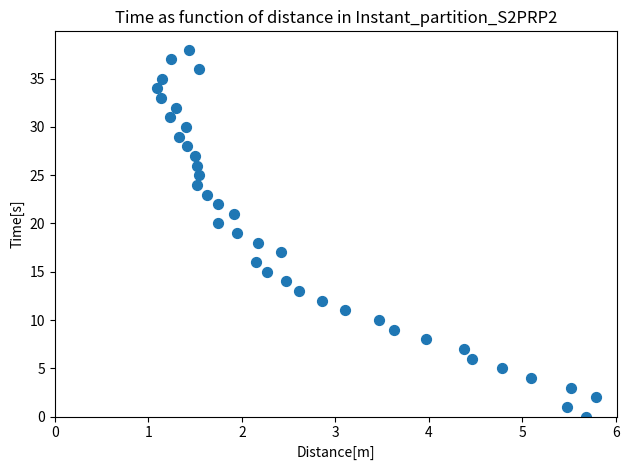

What is the range of Y values (max minus min)?

38